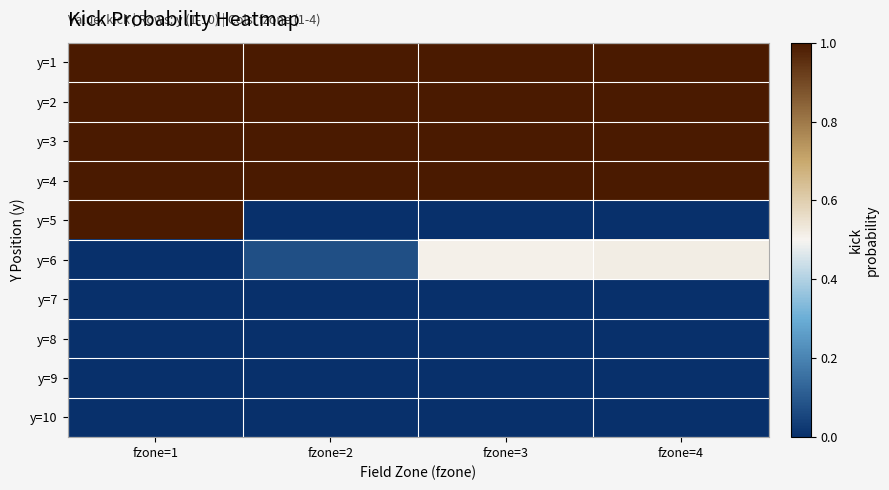

Reading left to right, what are all the values shown in this chart?

y=1: fzone=1=1.0	fzone=2=1.0	fzone=3=1.0	fzone=4=1.0
y=2: fzone=1=1.0	fzone=2=1.0	fzone=3=1.0	fzone=4=1.0
y=3: fzone=1=1.0	fzone=2=1.0	fzone=3=1.0	fzone=4=1.0
y=4: fzone=1=1.0	fzone=2=1.0	fzone=3=1.0	fzone=4=1.0
y=5: fzone=1=1.0	fzone=2=0.0	fzone=3=0.0	fzone=4=0.0
y=6: fzone=1=0.0	fzone=2=0.1	fzone=3=0.5	fzone=4=0.5
y=7: fzone=1=0.0	fzone=2=0.0	fzone=3=0.0	fzone=4=0.0
y=8: fzone=1=0.0	fzone=2=0.0	fzone=3=0.0	fzone=4=0.0
y=9: fzone=1=0.0	fzone=2=0.0	fzone=3=0.0	fzone=4=0.0
y=10: fzone=1=0.0	fzone=2=0.0	fzone=3=0.0	fzone=4=0.0